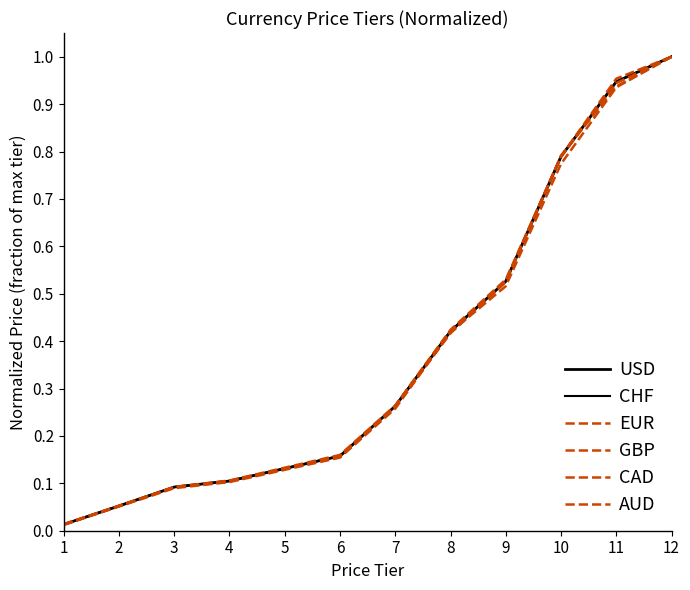

Which category has the highest value in the GBP series?

12